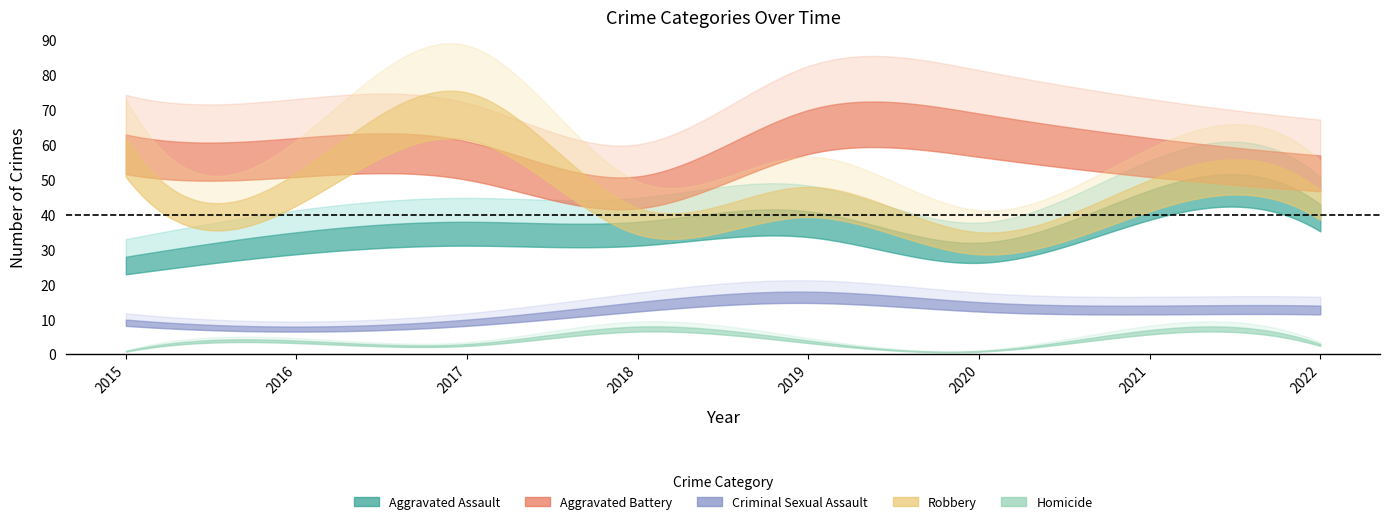

Reading left to right, what are all the values shown in this chart?

Aggravated Assault: 2015=28	2016=35	2017=38	2018=38	2019=41	2020=32	2021=47	2022=43
Aggravated Battery: 2015=63	2016=62	2017=61	2018=51	2019=70	2020=69	2021=62	2022=57
Criminal Sexual Assault: 2015=10	2016=8	2017=10	2018=15	2019=18	2020=15	2021=14	2022=14
Robbery: 2015=62	2016=52	2017=75	2018=42	2019=48	2020=35	2021=50	2022=47
Homicide: 2015=1	2016=4	2017=3	2018=8	2019=4	2020=1	2021=7	2022=3